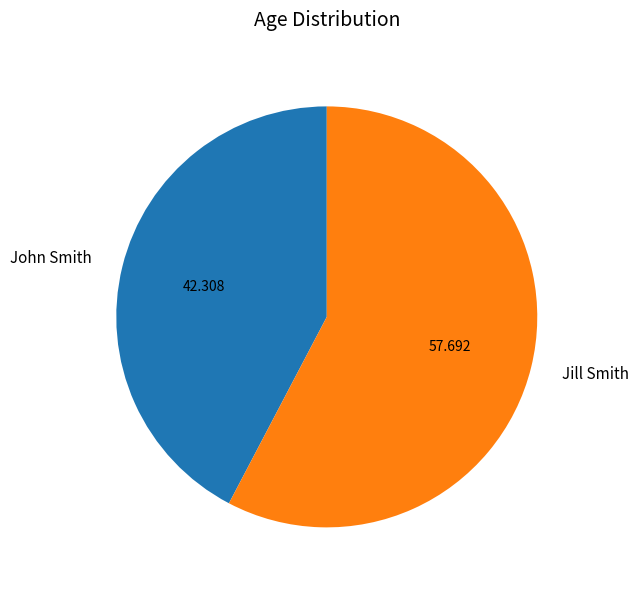

The John Smith slice represents 34% of the pie. True or false?

False